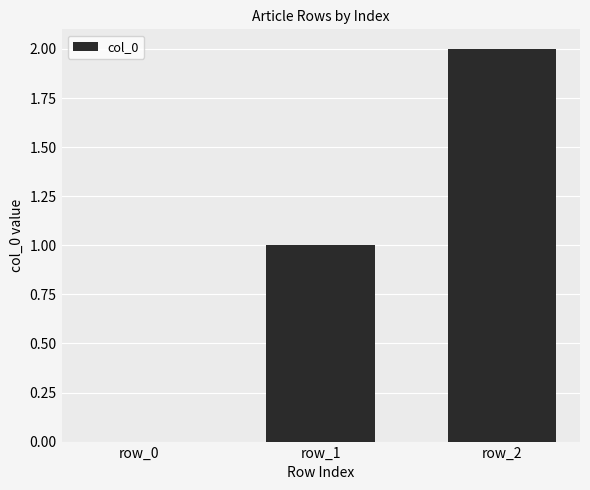

Reading left to right, transcribe all the data shown in this chart.

row_0=0	row_1=1	row_2=2